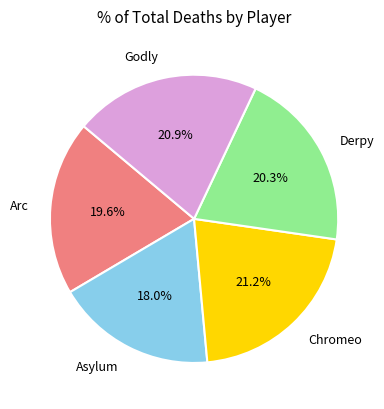

Does any single category account for the majority?

No